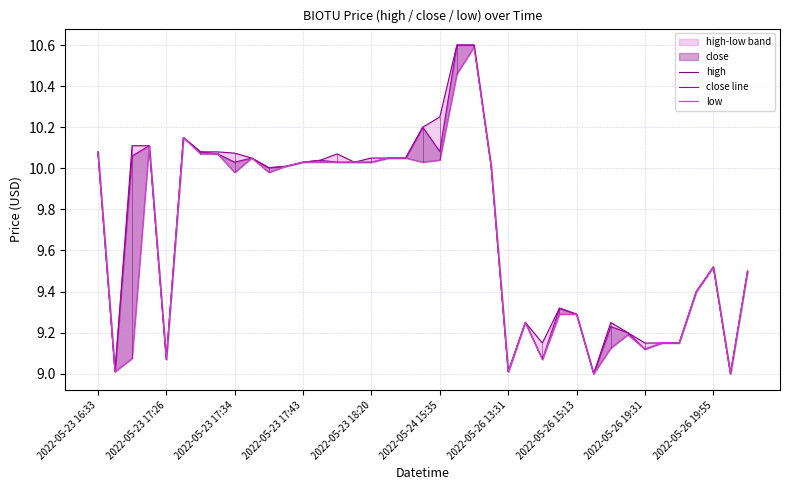

Which has a higher value, 2022-05-23 17:26 or 2022-05-23 17:43?

2022-05-23 17:43